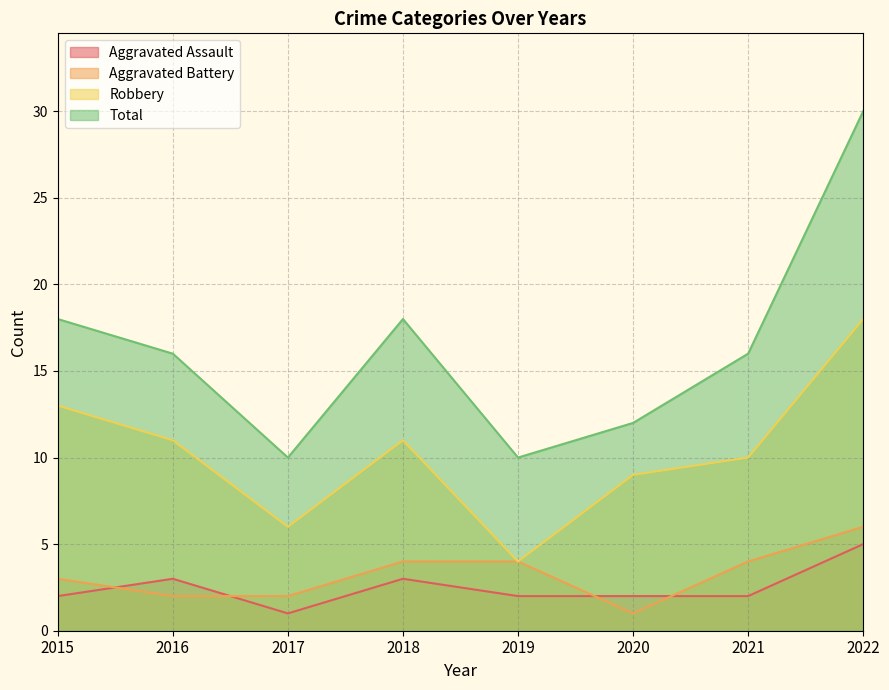

Reading left to right, what are all the values shown in this chart?

Aggravated Assault: 2	3	1	3	2	2	2	5
Aggravated Battery: 3	2	2	4	4	1	4	6
Robbery: 13	11	6	11	4	9	10	18
Total: 18	16	10	18	10	12	16	30